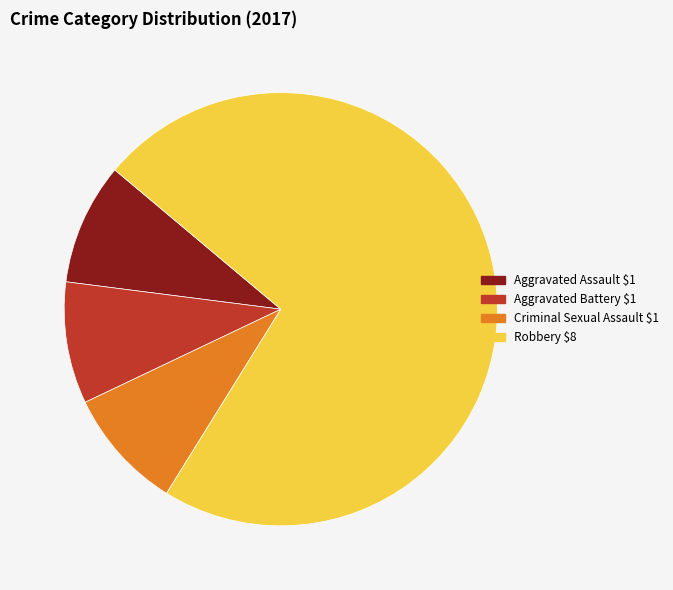

Approximately how many times larger is the value at Robbery compared to Aggravated Assault?

8.0